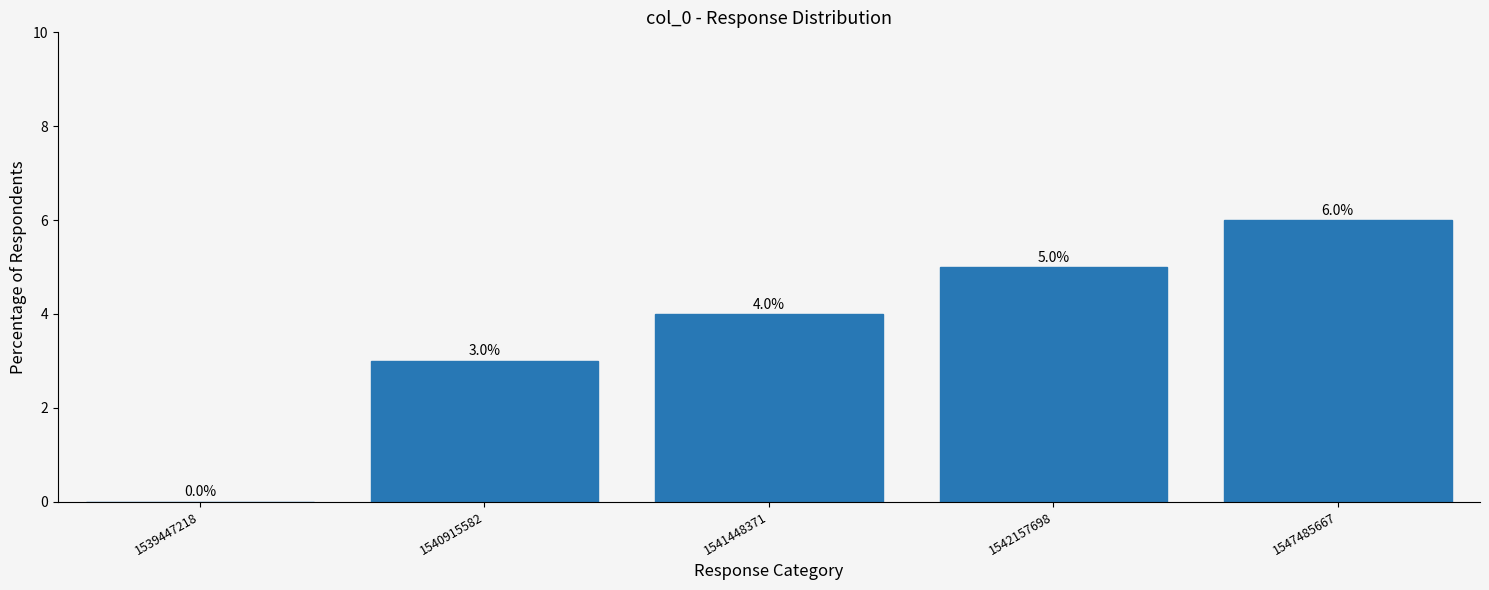

What is the change in value from 1541448371 to 1542157698?

+1